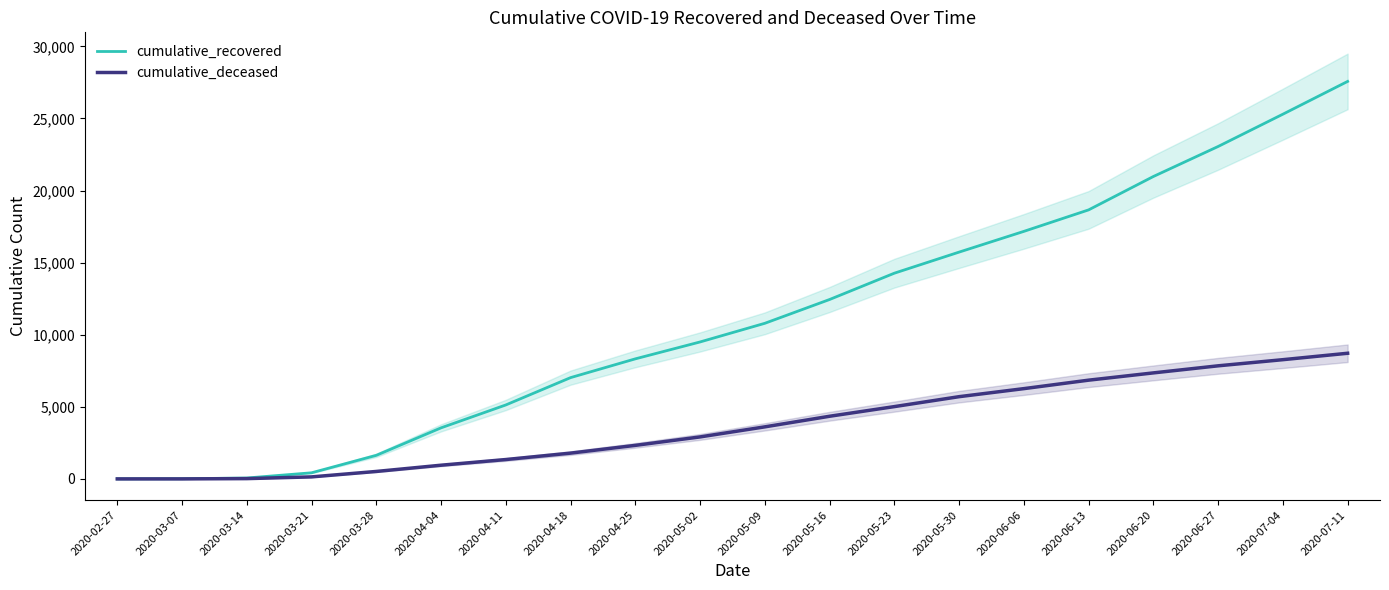

What is the total value across all series at 2020-06-27?

30897